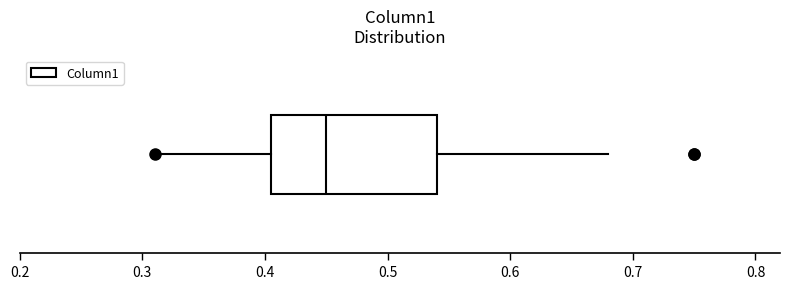

Read this box plot against the x-axis: the position of the median line, the range covered by the box, and the ends of both whiskers. The values are not printed on the chart, so give them approximately, as read against the axis.

median 0.45, box 0.41 to 0.54, whiskers 0.31 to 0.68